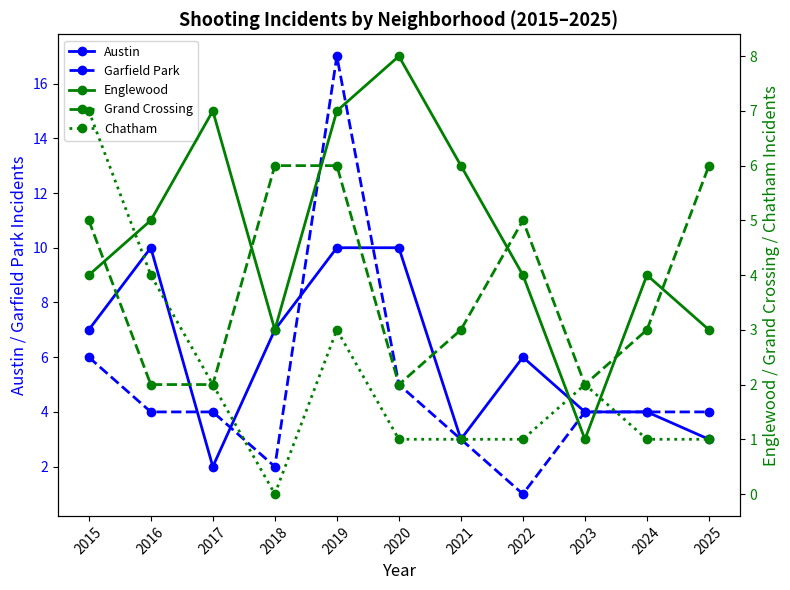

Reading right to left, extract all data points from this chart.

Austin: 3	4	4	6	3	10	10	7	2	10	7
Garfield Park: 4	4	4	1	3	5	17	2	4	4	6
Englewood: 3	4	1	4	6	8	7	3	7	5	4
Grand Crossing: 6	3	2	5	3	2	6	6	2	2	5
Chatham: 1	1	2	1	1	1	3	0	2	4	7